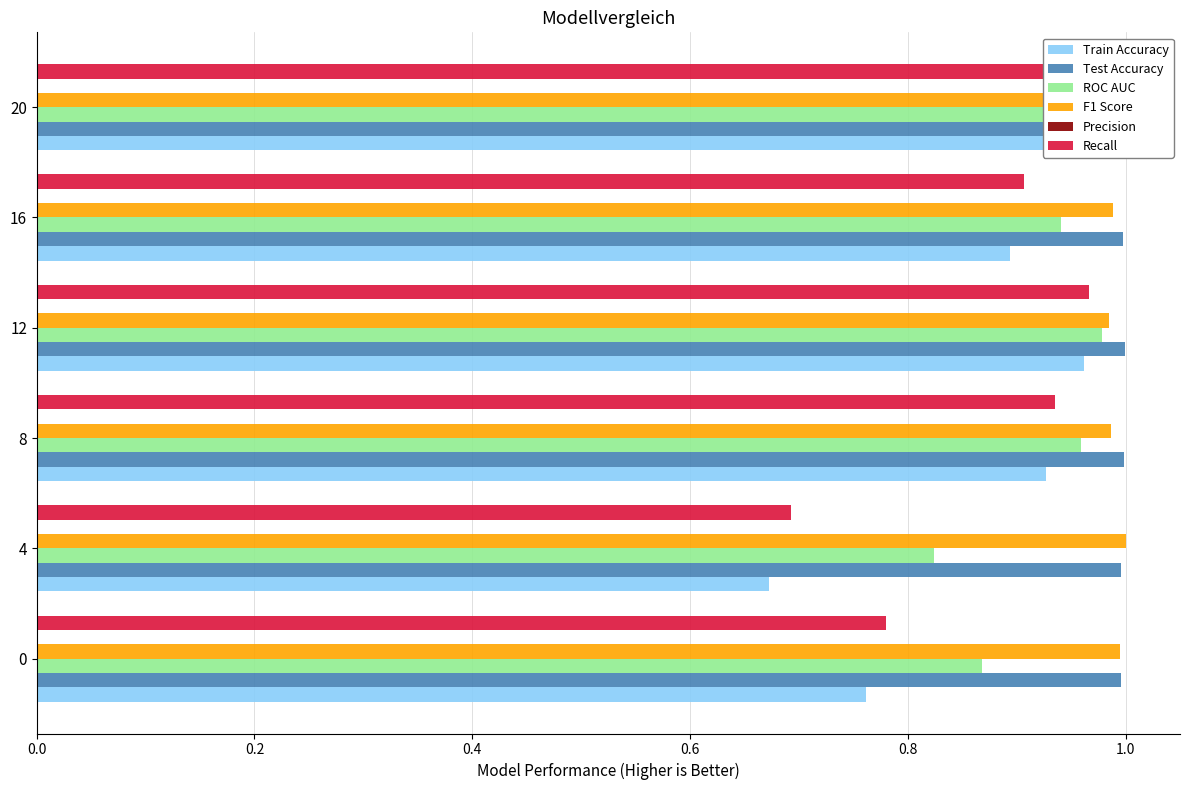

The value of Precision at 0.6 is 0.2. True or false?

False